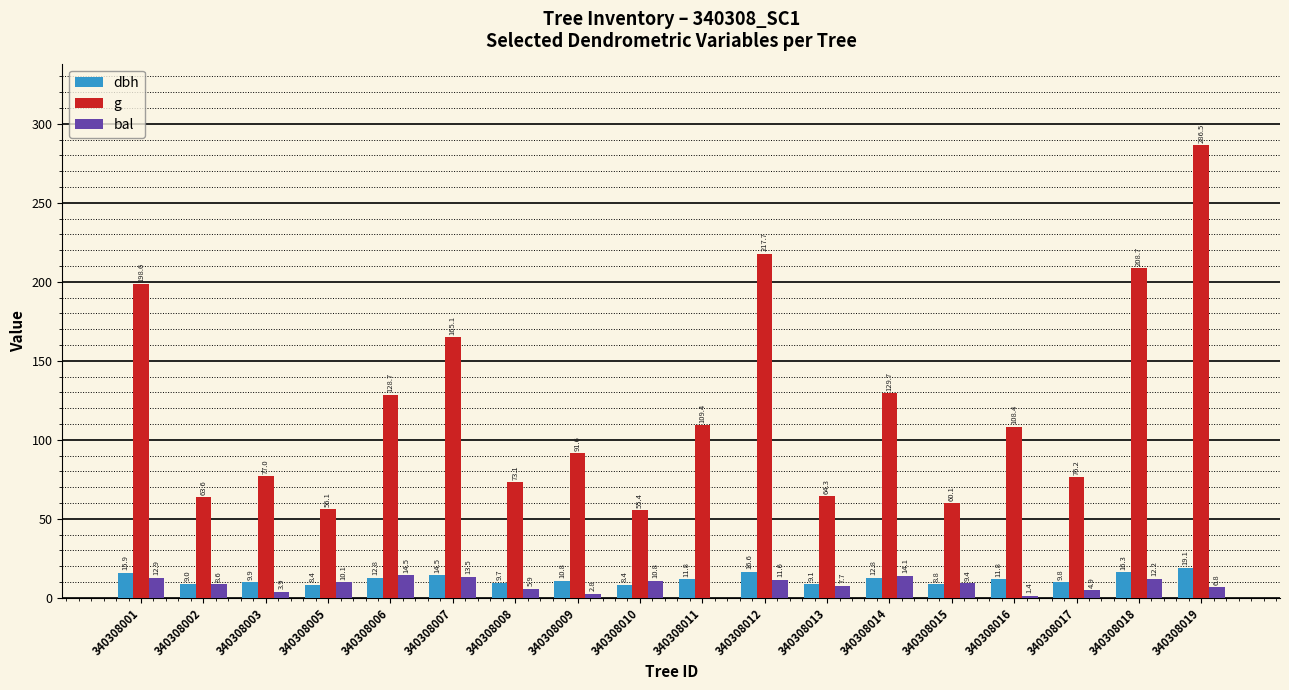

At which label is bal closest to 7?

340308019